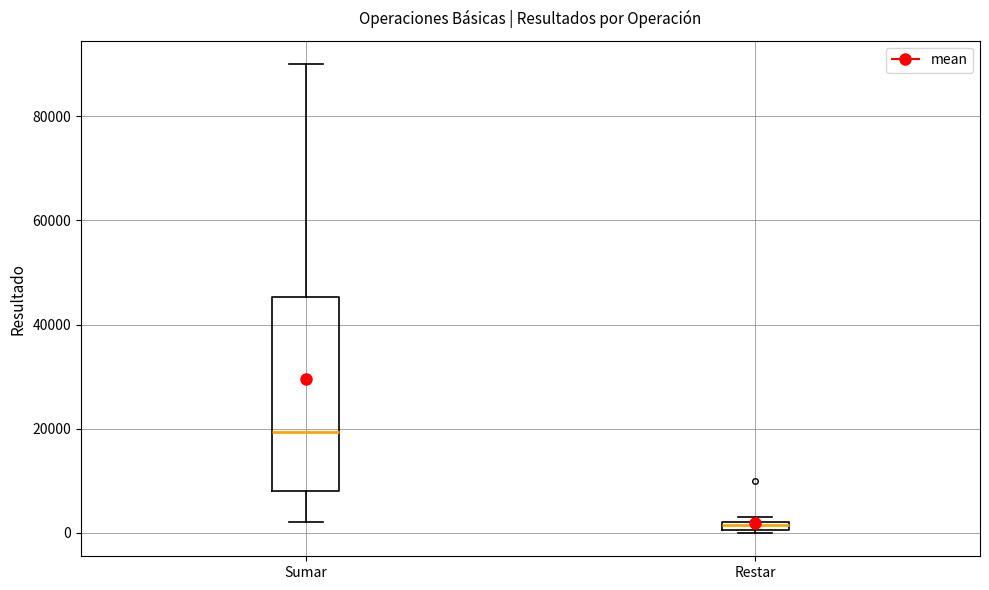

Which box's median line is the highest?

Sumar